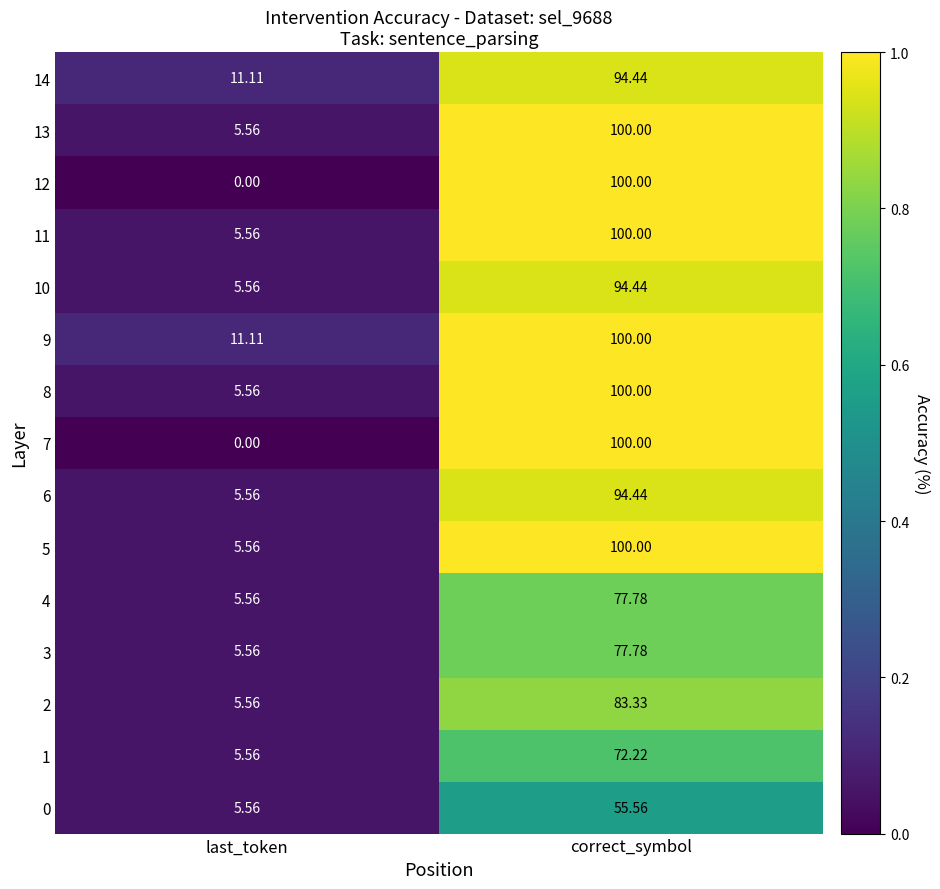

Where is 0 nearest to the value 30?

last_token